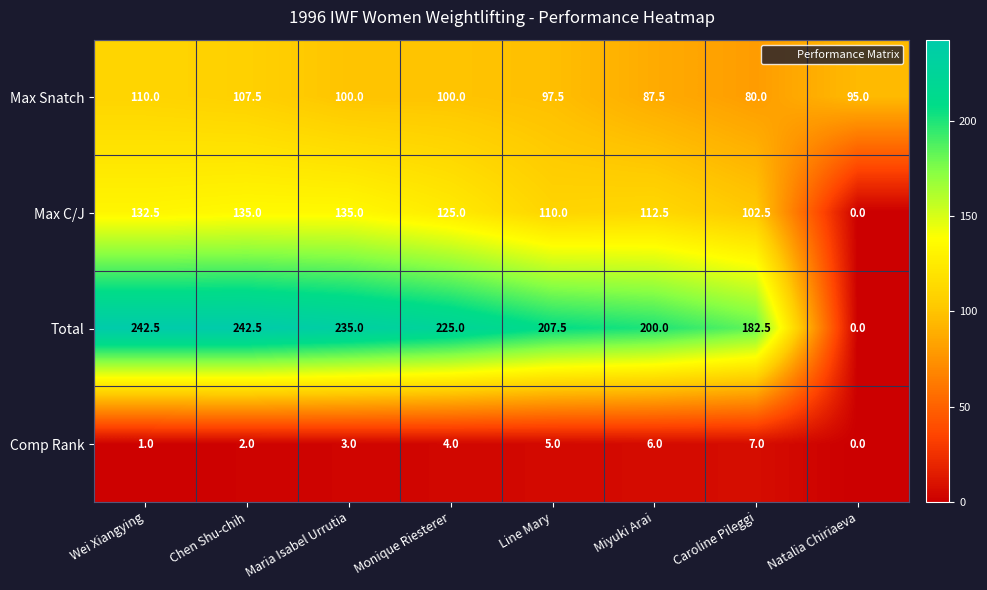

What is the highest value of the Total series?

242.5